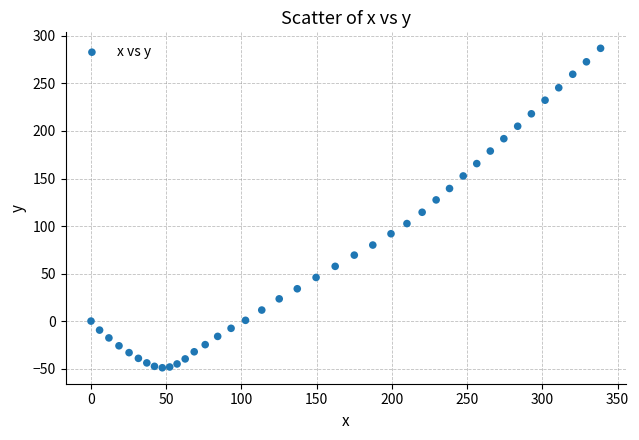

What is the range of Y values (max minus min)?

336.1